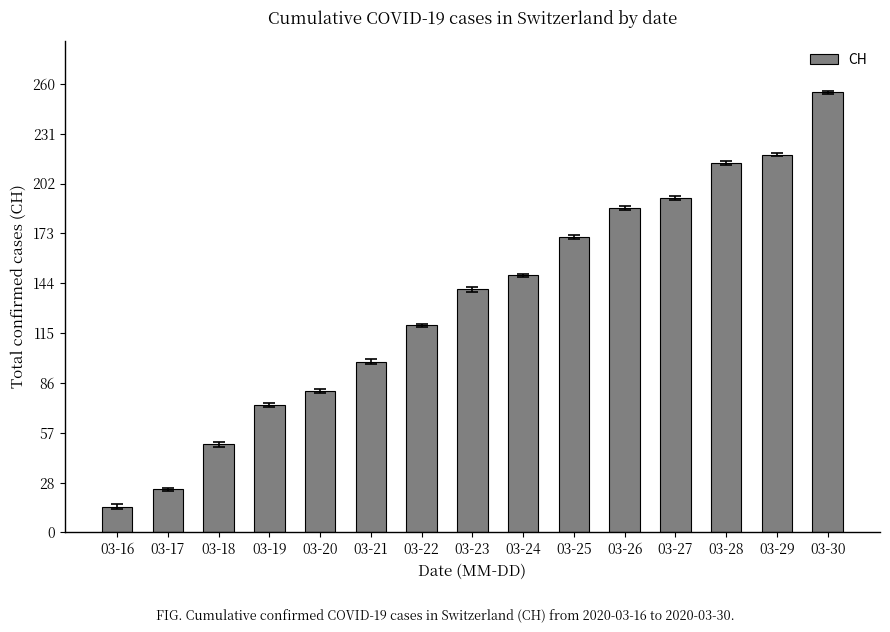

Are the bars grouped side by side (vs. stacked)?

No